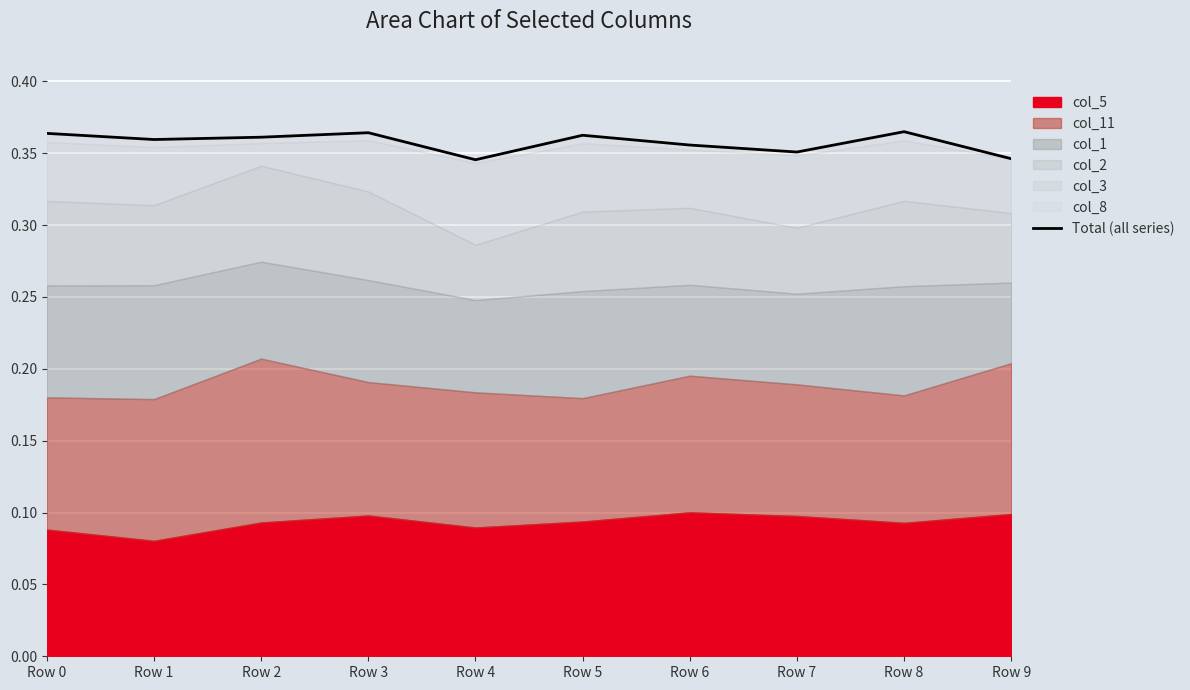

How many lines are shown in the chart?

1